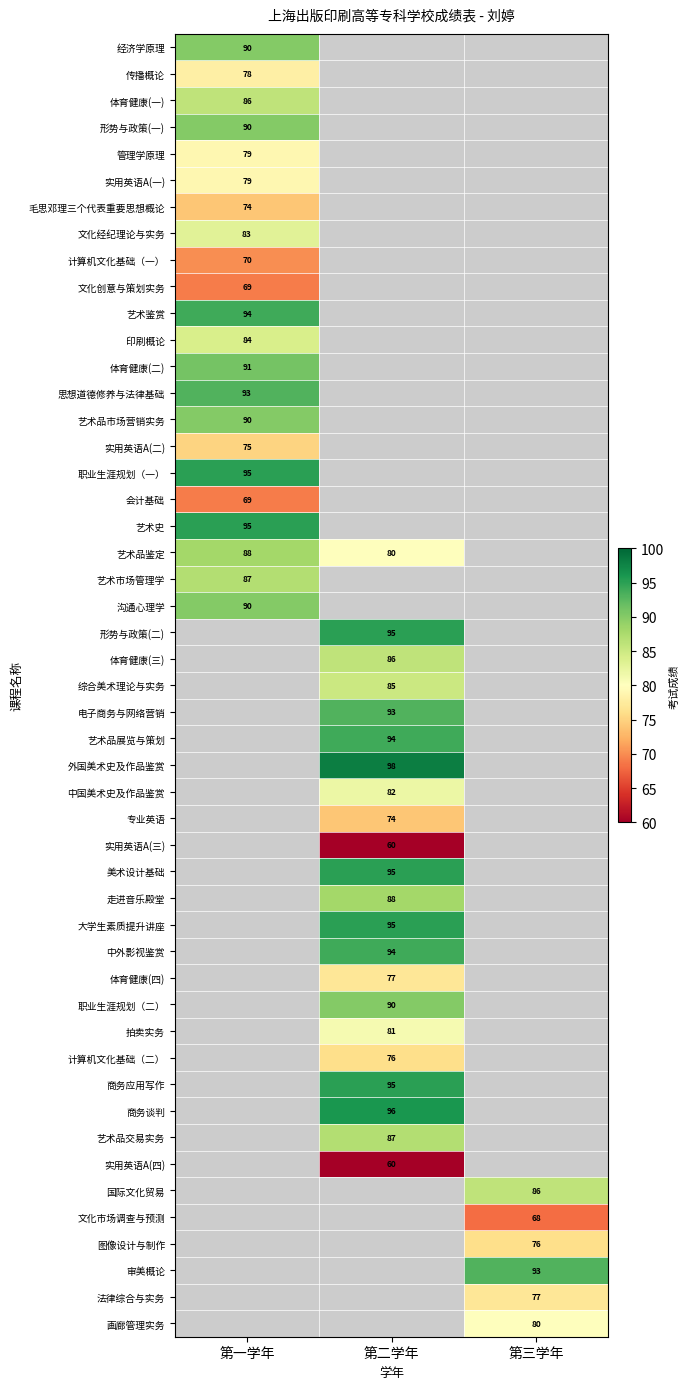

Between 管理学原理 and 文化经纪理论与实务, which series saw the biggest shift?

第一学年